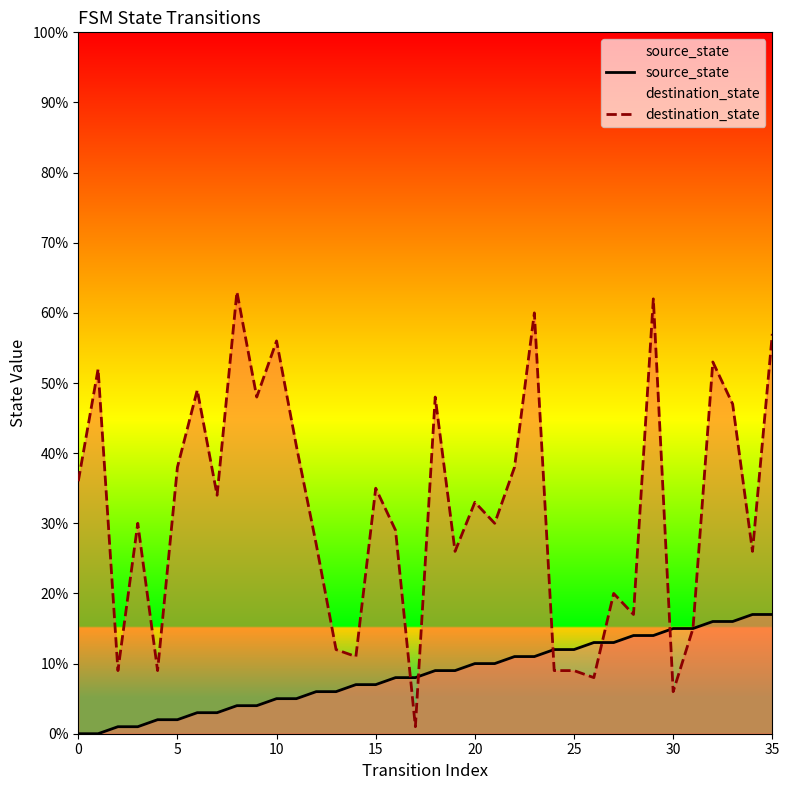

What is the approximate value of destination_state at 24, to the nearest 10?

10